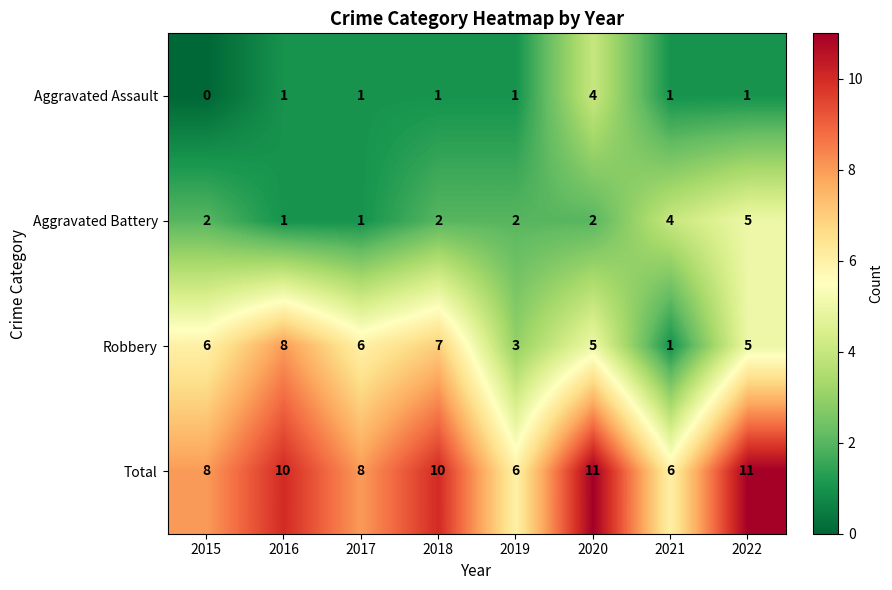

What is the sum of all Robbery values?

41